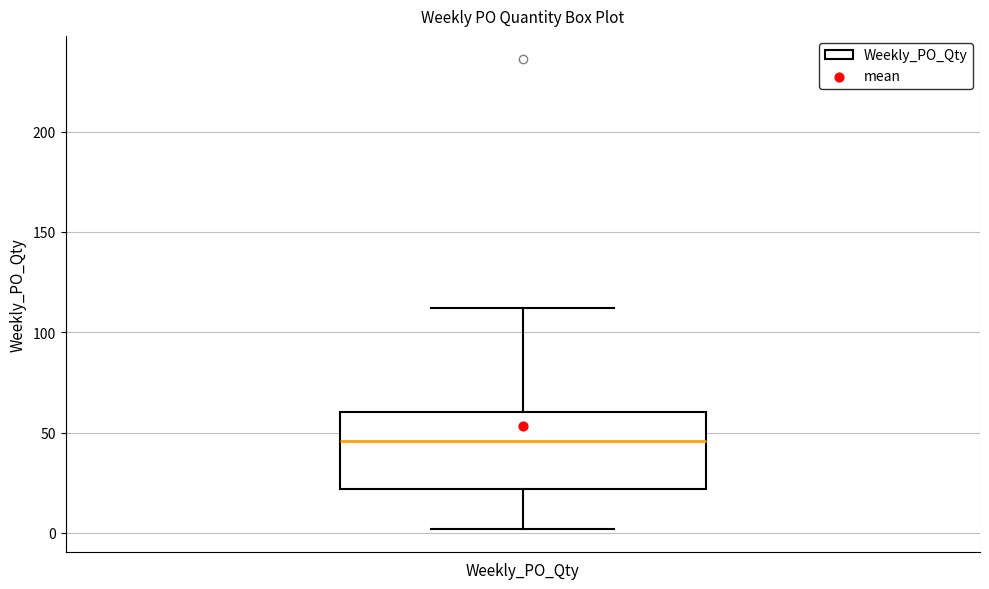

Read this box plot against the y-axis: the position of the median line, the range covered by the box, and the ends of both whiskers. The values are not printed on the chart, so give them approximately, as read against the axis.

median 45, box 20 to 60, whiskers 0 to 110